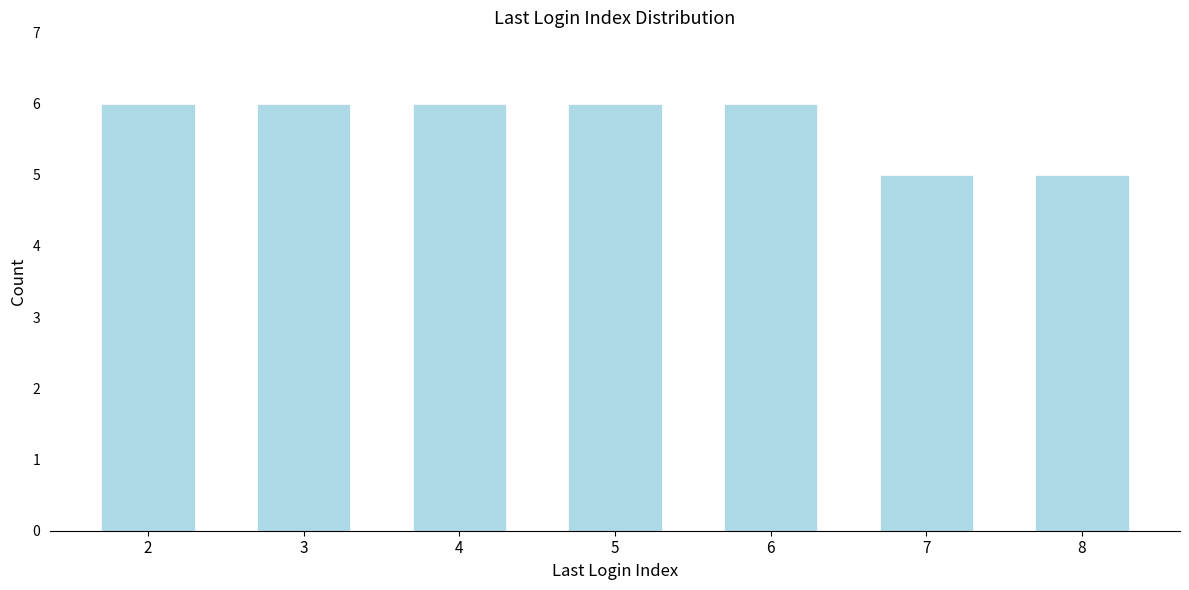

Reading right to left, list all the values displayed in this chart.

8=5	7=5	6=6	5=6	4=6	3=6	2=6